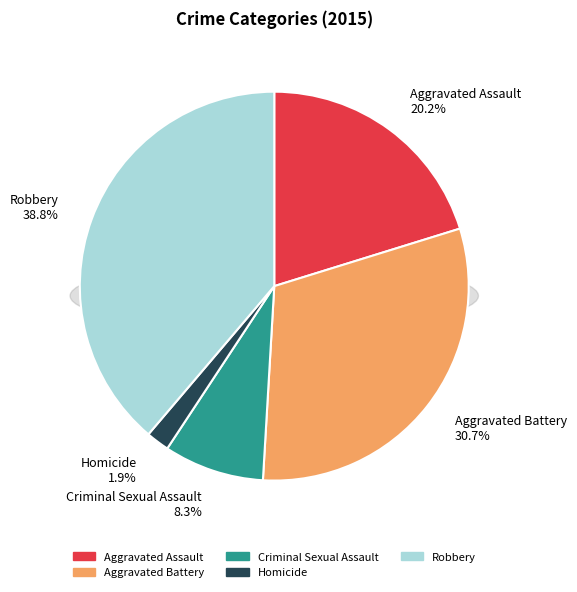

Combined, what portion of the pie is Robbery and Criminal Sexual Assault?

47.1%